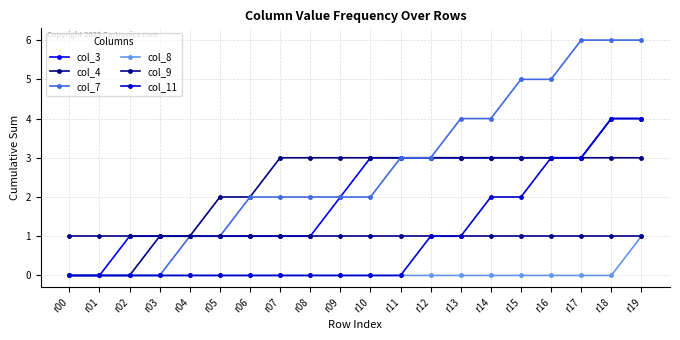

Reading left to right, transcribe all the data shown in this chart.

col_3: r00=0	r01=0	r02=1	r03=1	r04=1	r05=1	r06=1	r07=1	r08=1	r09=2	r10=3	r11=3	r12=3	r13=3	r14=3	r15=3	r16=3	r17=3	r18=4	r19=4
col_4: r00=0	r01=0	r02=0	r03=1	r04=1	r05=2	r06=2	r07=3	r08=3	r09=3	r10=3	r11=3	r12=3	r13=3	r14=3	r15=3	r16=3	r17=3	r18=3	r19=3
col_7: r00=0	r01=0	r02=0	r03=0	r04=1	r05=1	r06=2	r07=2	r08=2	r09=2	r10=2	r11=3	r12=3	r13=4	r14=4	r15=5	r16=5	r17=6	r18=6	r19=6
col_8: r00=0	r01=0	r02=0	r03=0	r04=0	r05=0	r06=0	r07=0	r08=0	r09=0	r10=0	r11=0	r12=0	r13=0	r14=0	r15=0	r16=0	r17=0	r18=0	r19=1
col_9: r00=1	r01=1	r02=1	r03=1	r04=1	r05=1	r06=1	r07=1	r08=1	r09=1	r10=1	r11=1	r12=1	r13=1	r14=1	r15=1	r16=1	r17=1	r18=1	r19=1
col_11: r00=0	r01=0	r02=0	r03=0	r04=0	r05=0	r06=0	r07=0	r08=0	r09=0	r10=0	r11=0	r12=1	r13=1	r14=2	r15=2	r16=3	r17=3	r18=4	r19=4